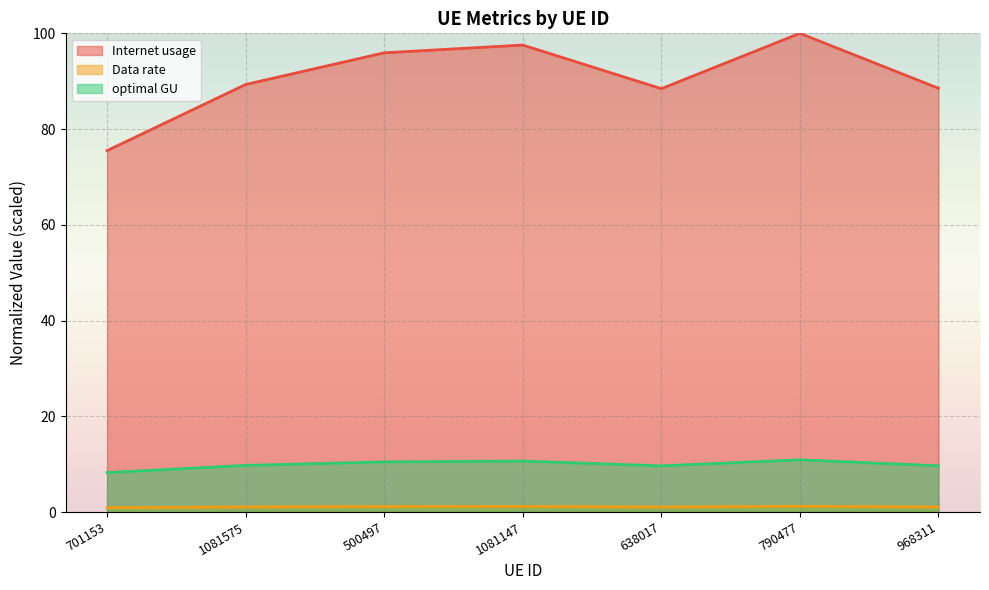

What is the difference between the Internet usage values at 1081147 and 790477?

2.4